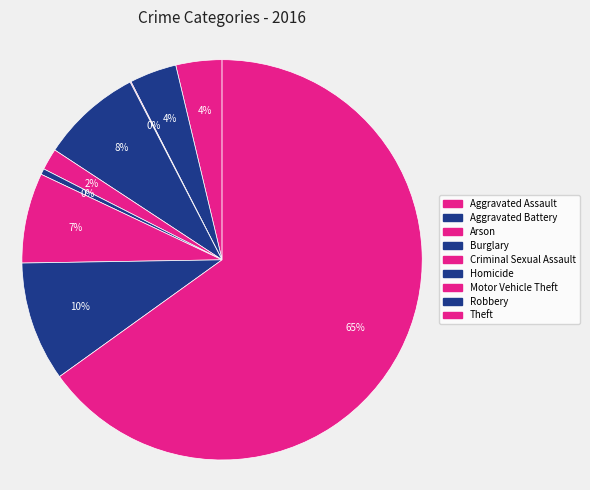

How many segments does this pie chart have?

9